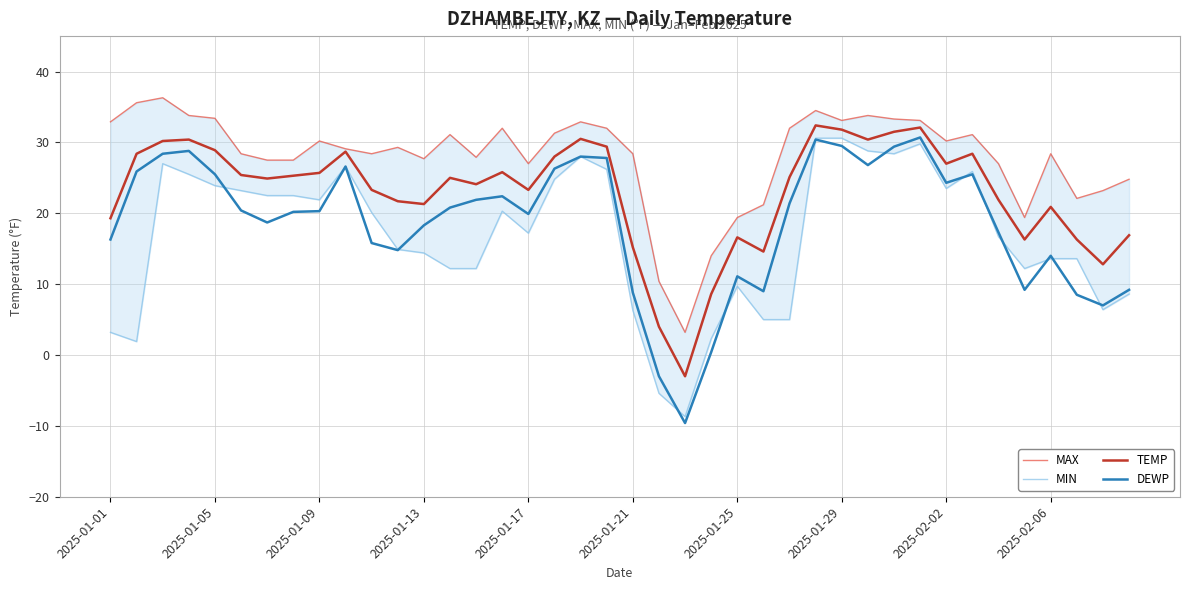

What is the greatest value displayed?

36.3